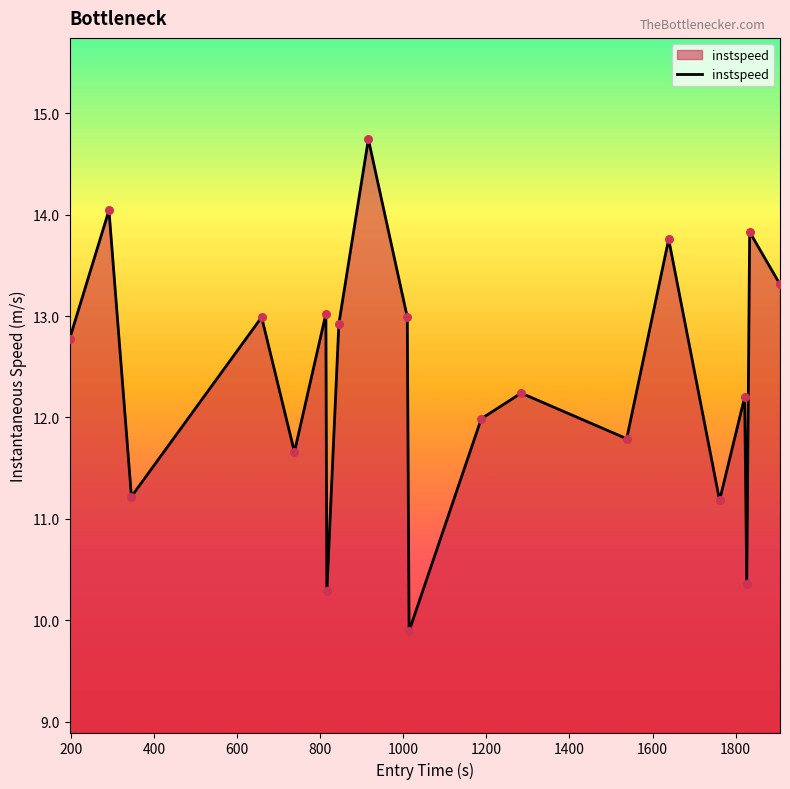

What is the maximum value shown in the chart?

14.7